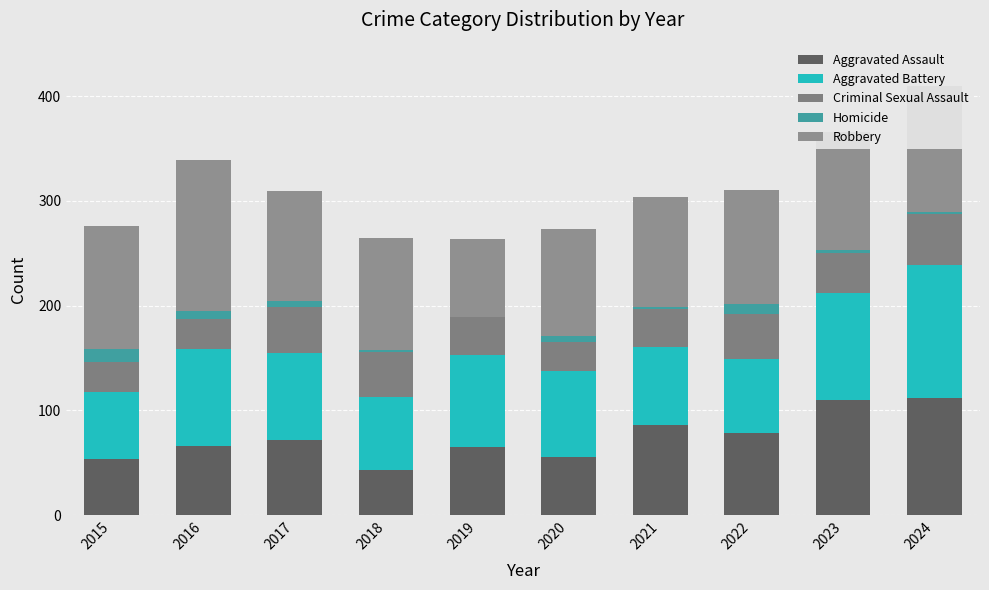

Which category has the lowest value in the Aggravated Assault series?

2018